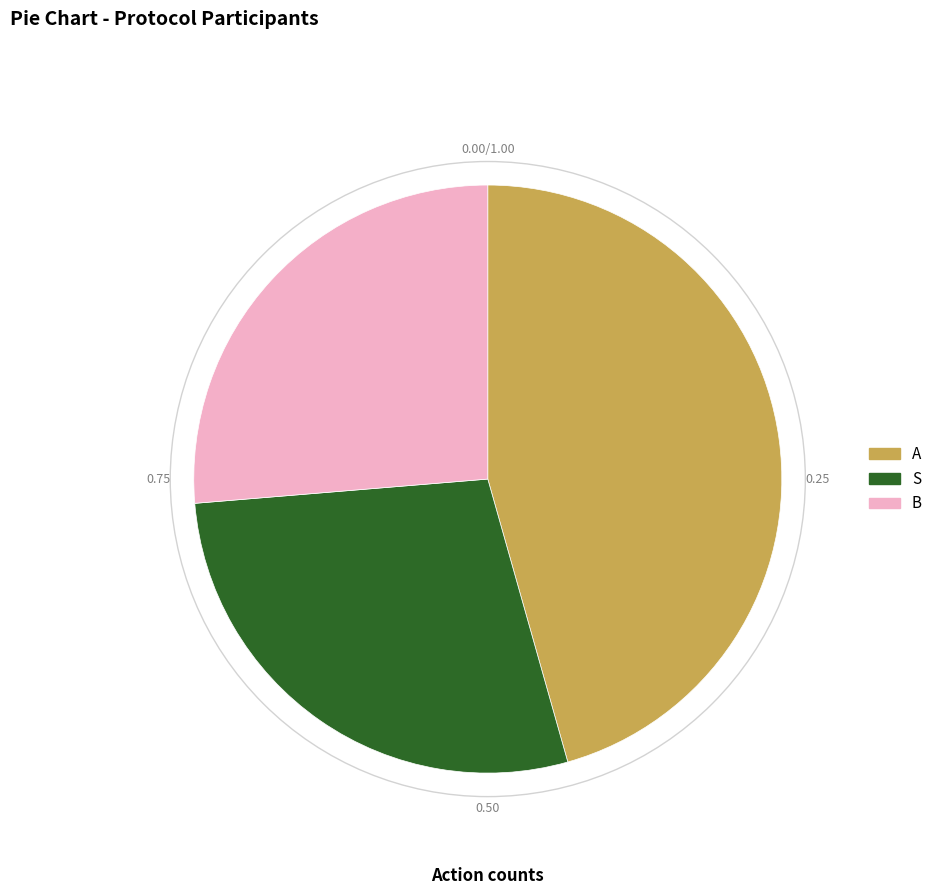

Count the number of slices in the pie.

3